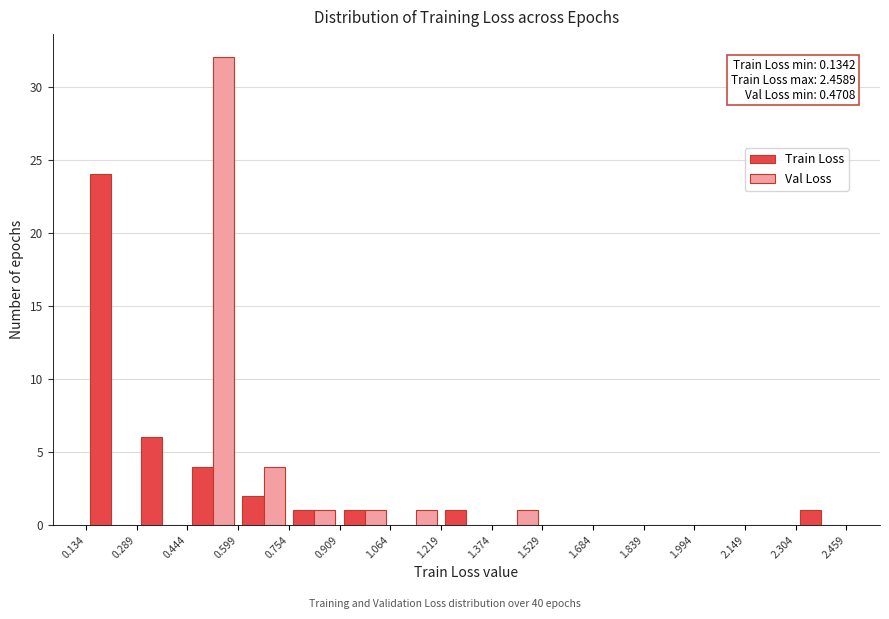

In the Train Loss series, which range on the x-axis has the tallest bar?

0.134 to 0.289